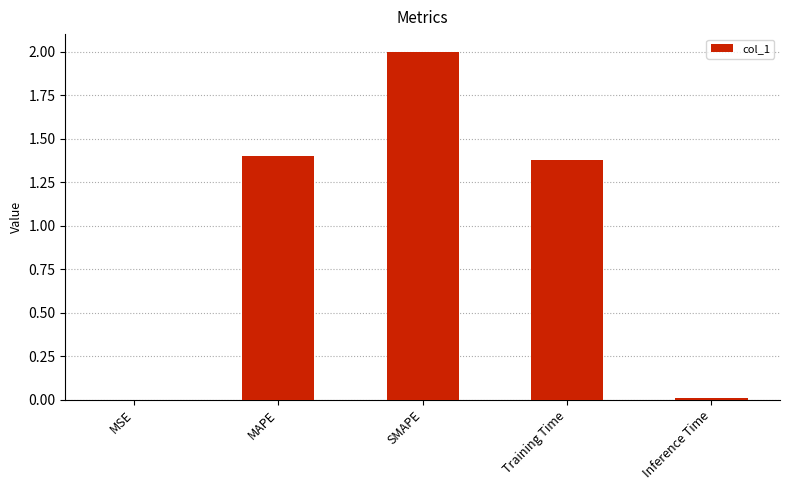

Which label corresponds to the largest value in the chart?

SMAPE